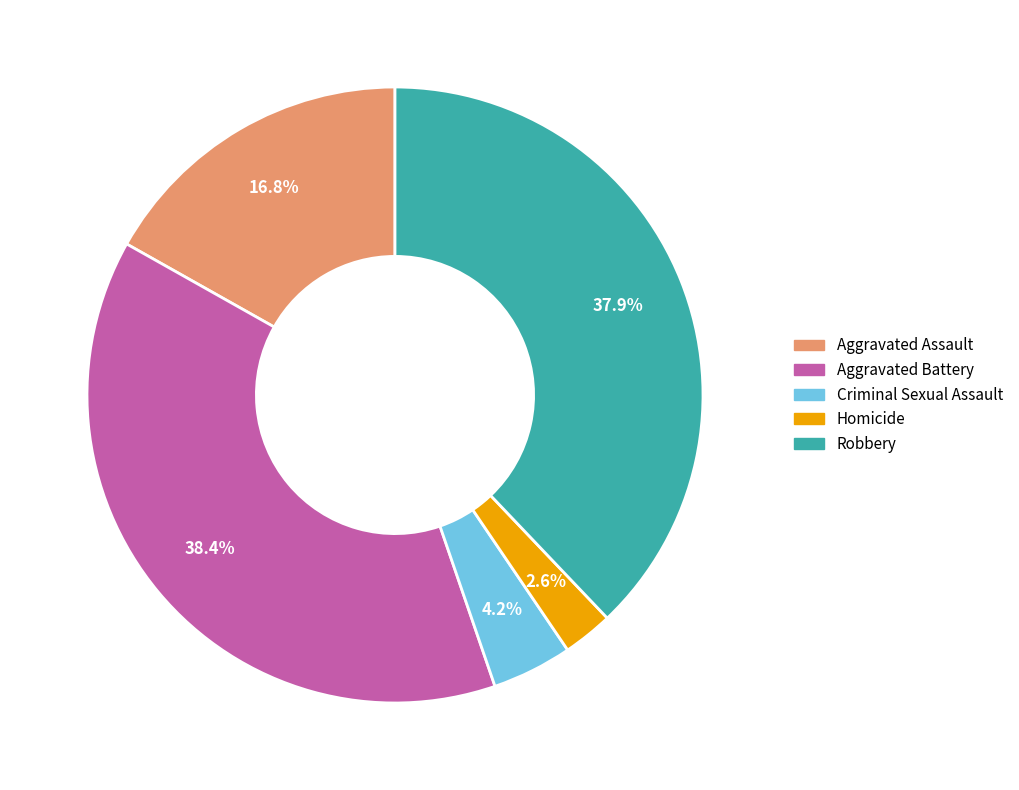

Does any single category account for the majority?

No